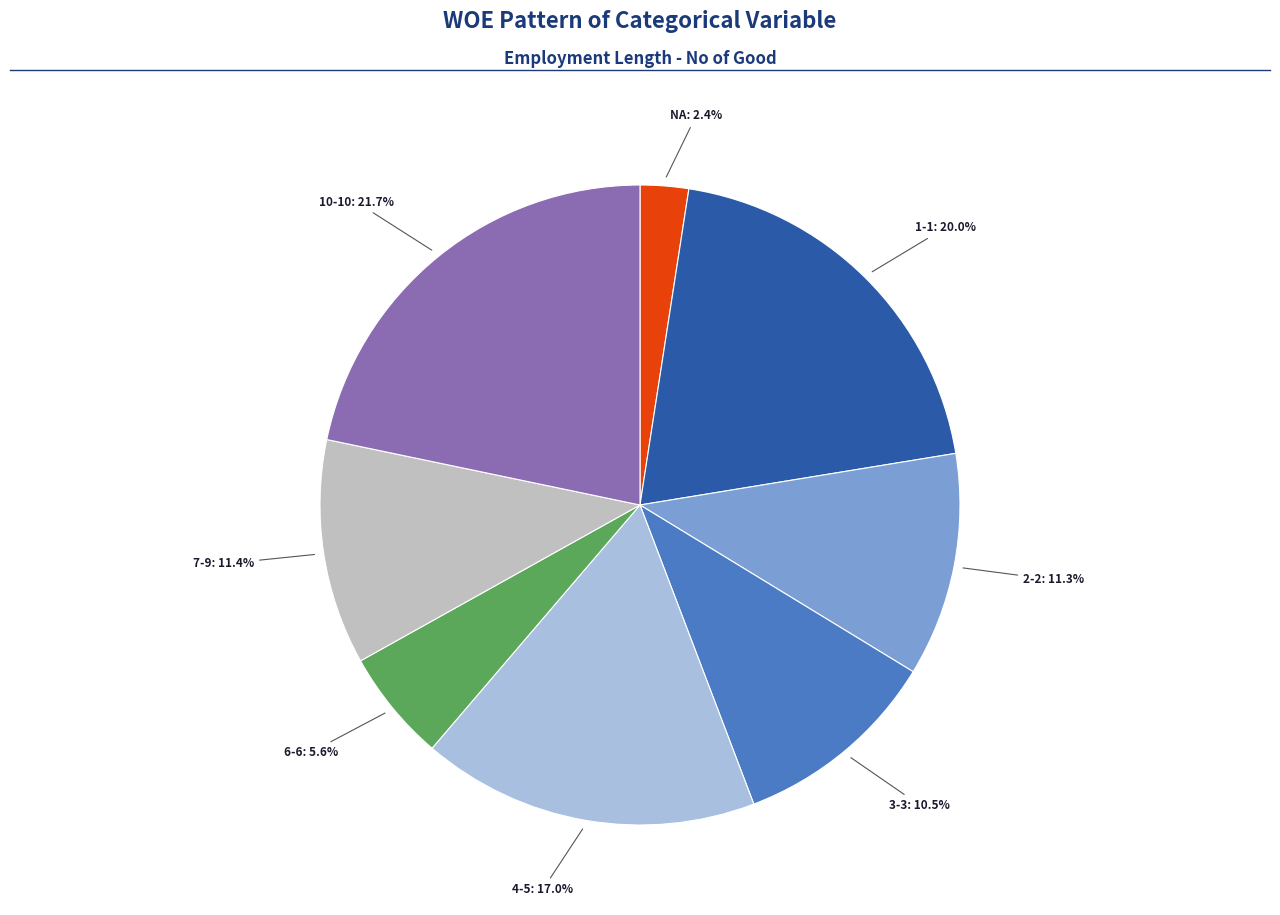

To the nearest percent, what is the difference between the largest and smallest slice percentages?

19%